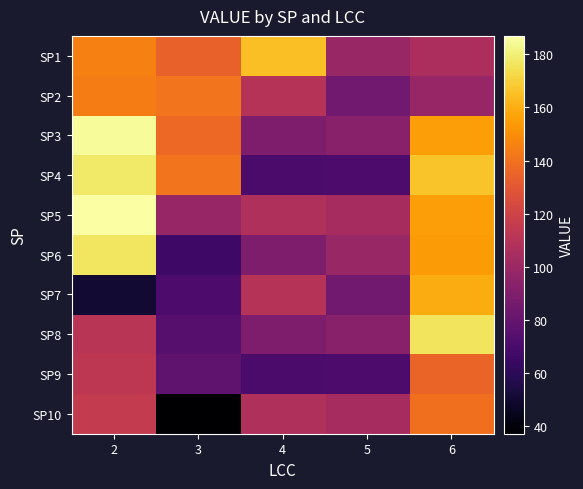

What is the minimum value shown in the chart?

37